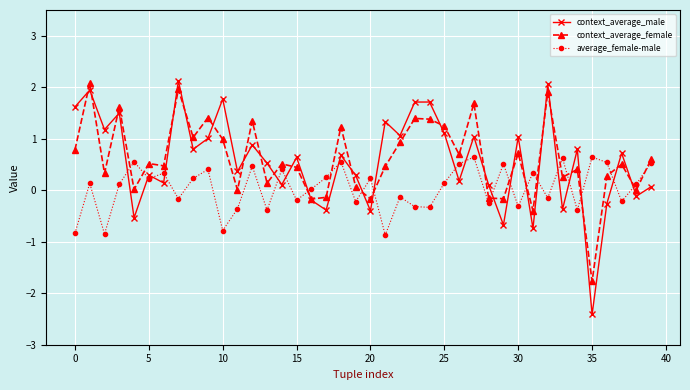

What is the minimum value shown in the chart?

-2.4